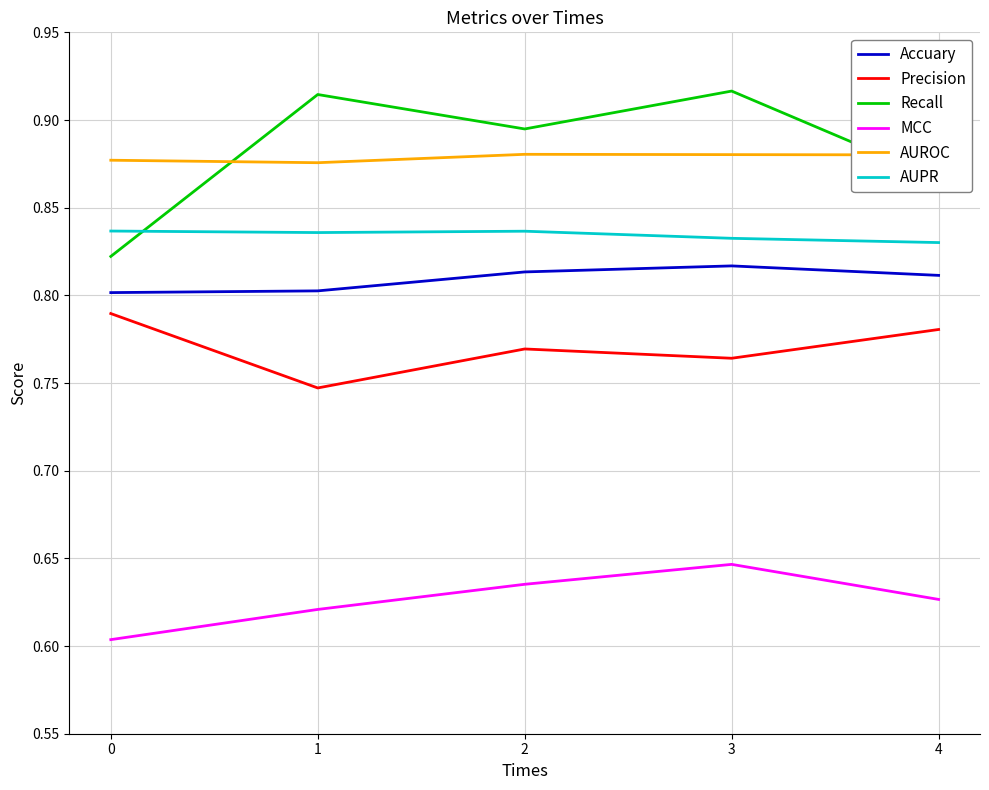

What is the total value across all series at 1?

4.8